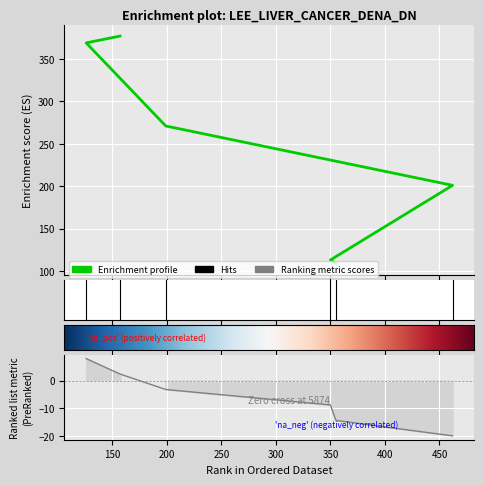

Between 126 and 355, which is larger?

126